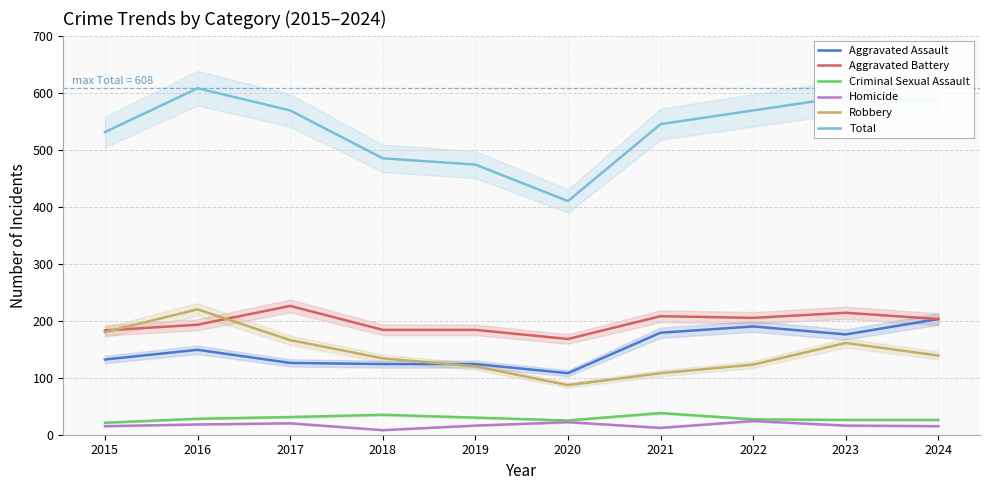

True or false: Criminal Sexual Assault and Aggravated Battery cross at least once.

False